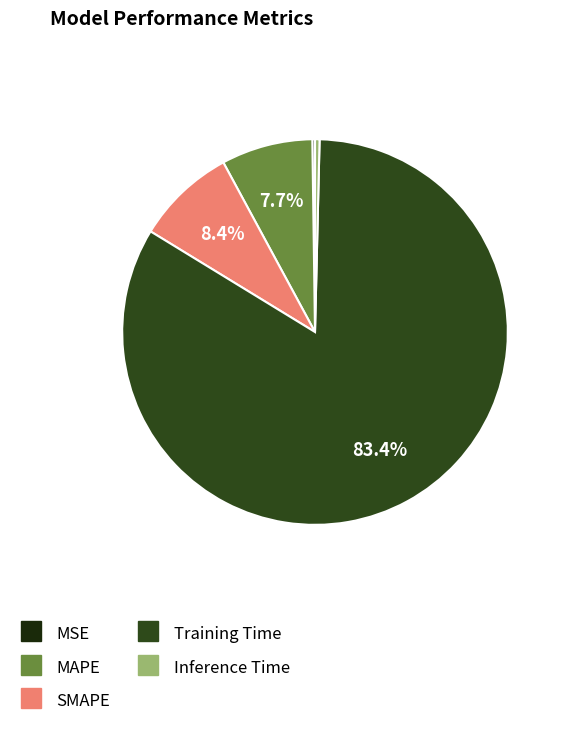

True or false: SMAPE accounts for 2% of the total.

False